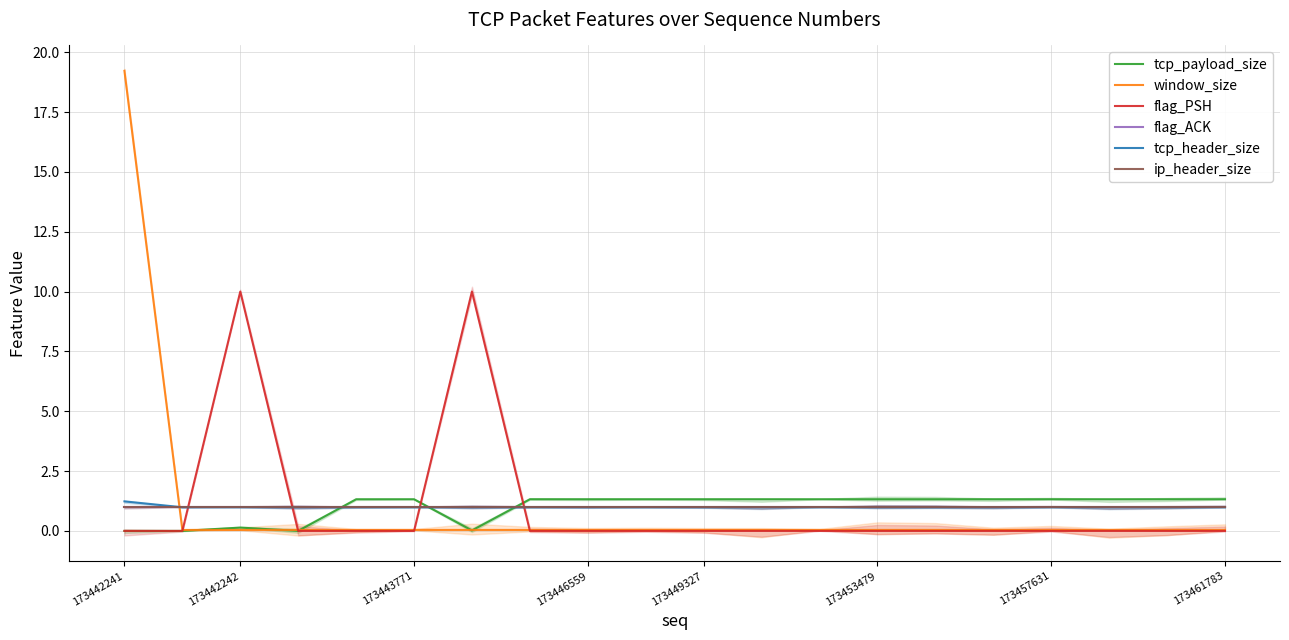

What is the sum of the tcp_payload_size values at 173443771 and 173453479?

2.6